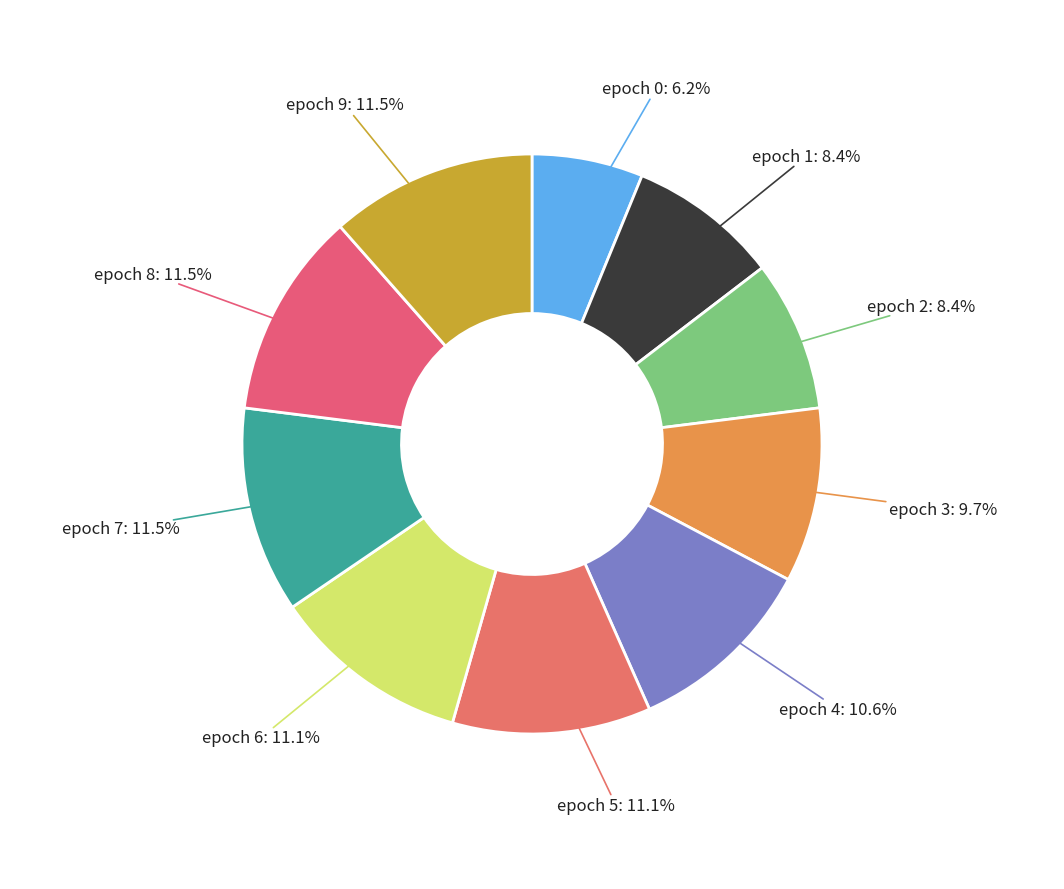

How many segments does this pie chart have?

10